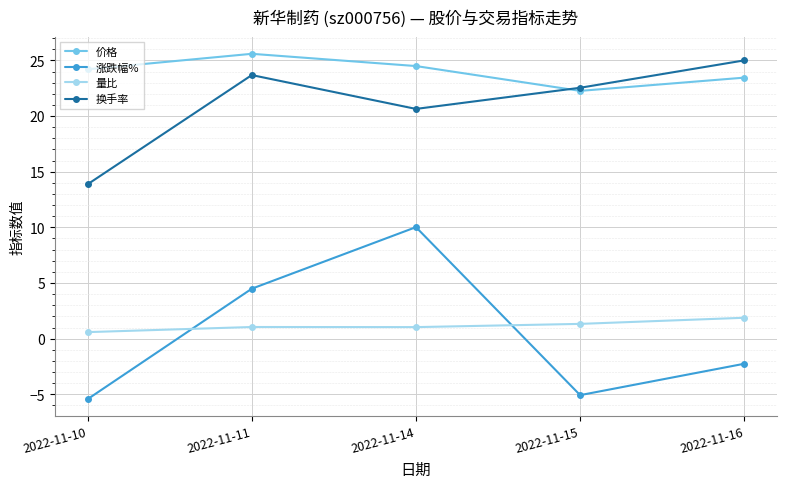

What is the value of the 量比 point at the 1st from the left?

0.6